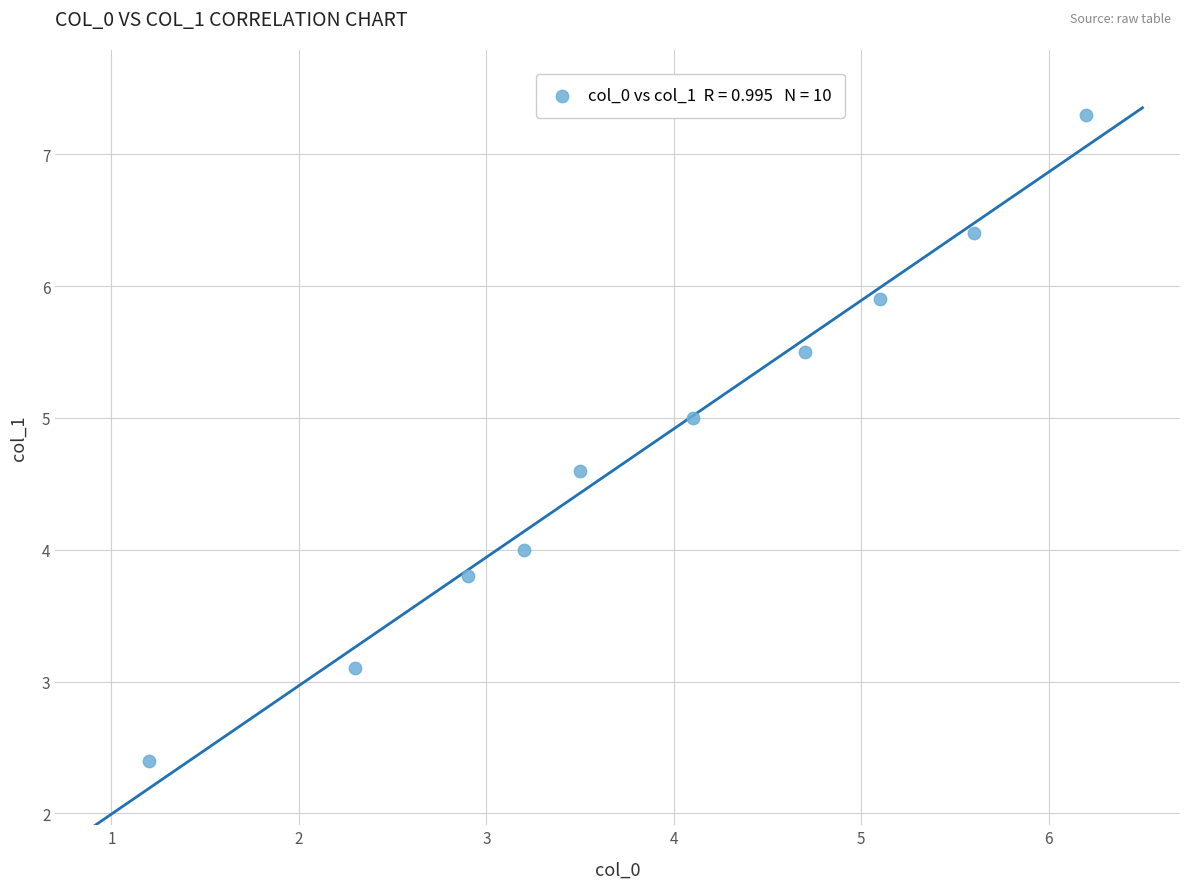

What is the average X value?

3.9